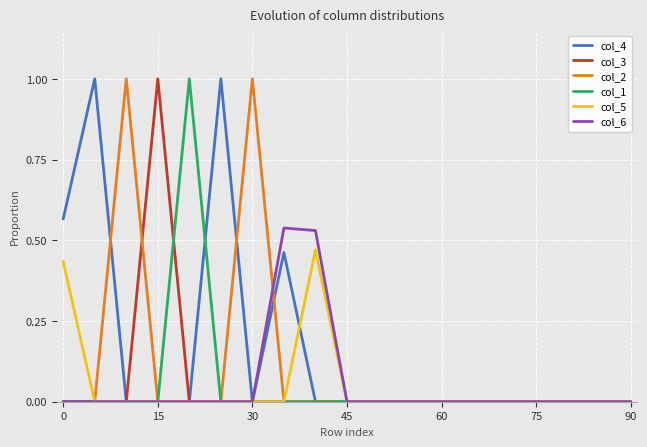

Which series has the largest total across all categories?

col_4